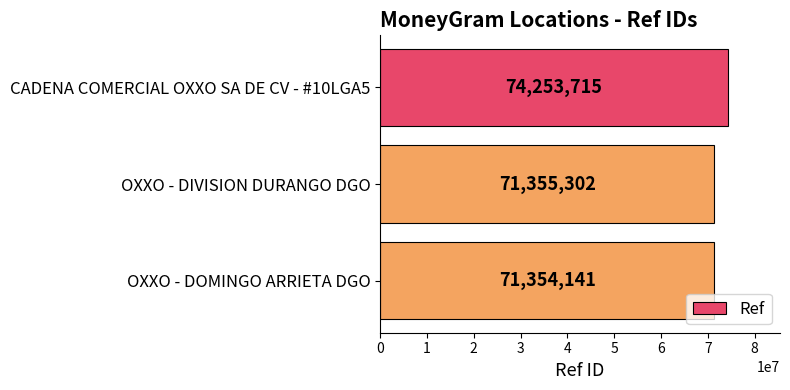

Rank the categories by value from lowest to highest.

OXXO - DOMINGO ARRIETA DGO, OXXO - DIVISION DURANGO DGO, CADENA COMERCIAL OXXO SA DE CV - #10LGA5